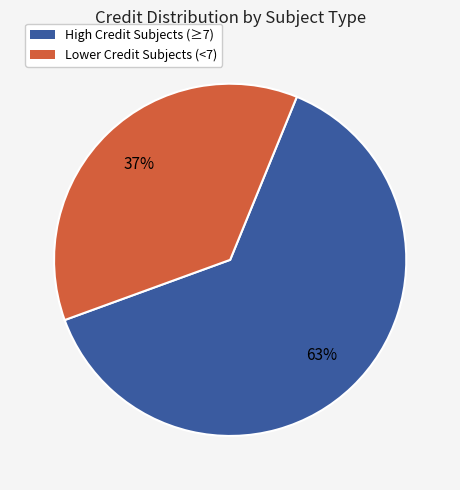

To the nearest percent, what is the average slice percentage?

50%